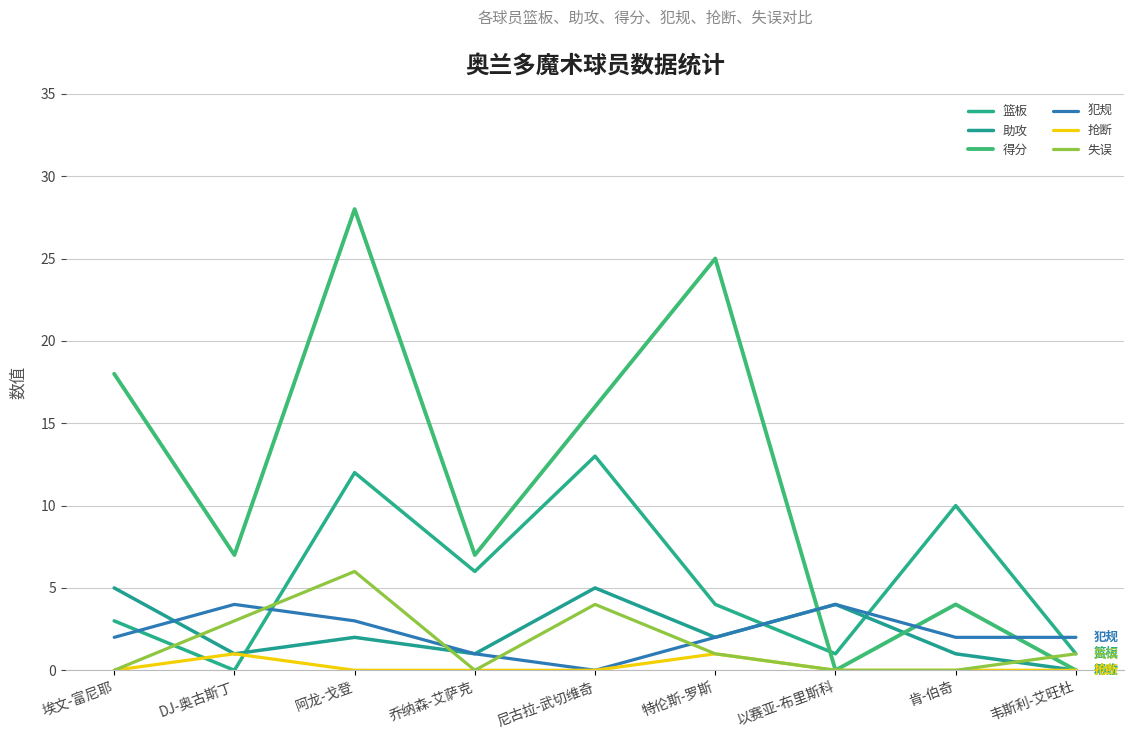

At how many categories does at least one series exceed 16?

3